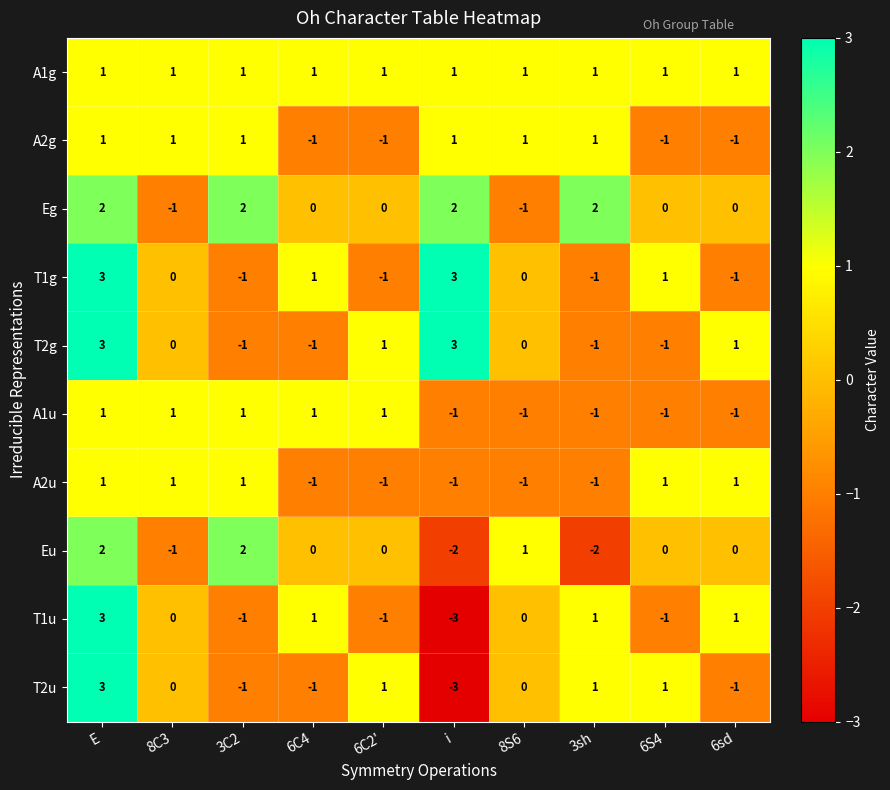

At which label does T2g first exceed 0?

E